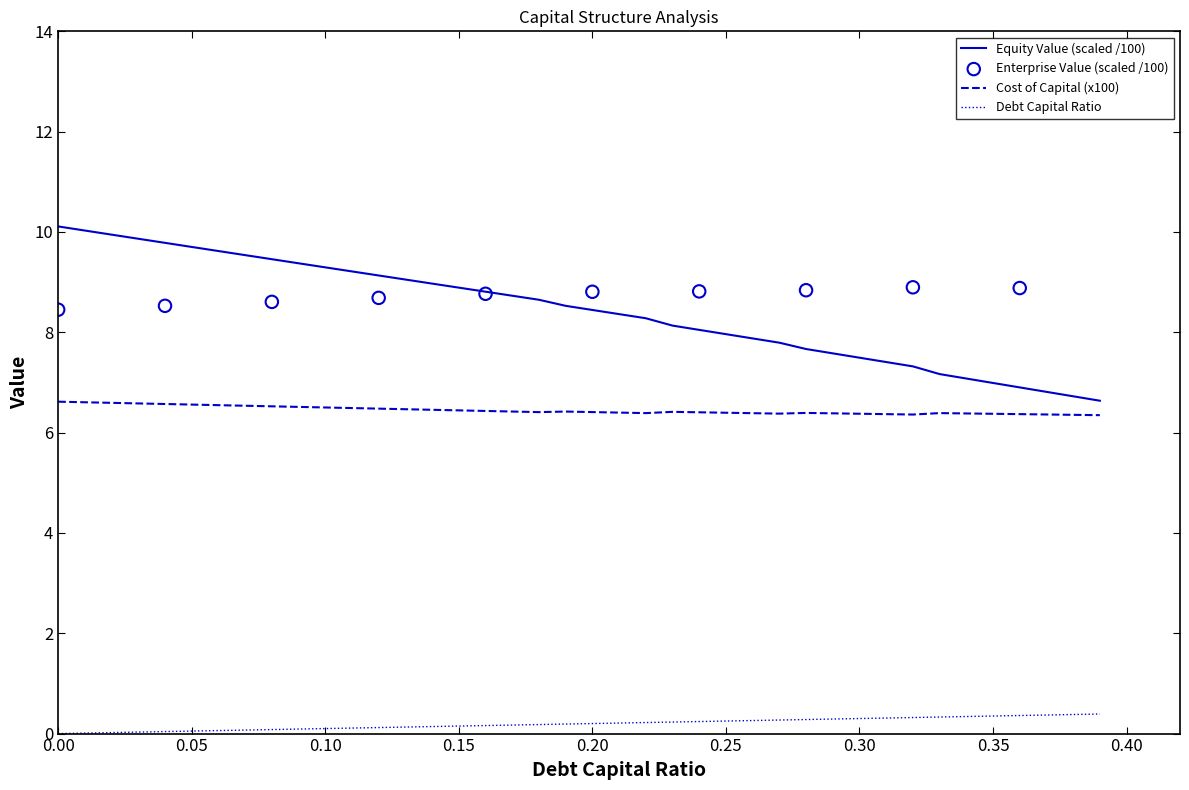

True or false: Cost of Capital (x100) and Debt Capital Ratio cross at least once.

False